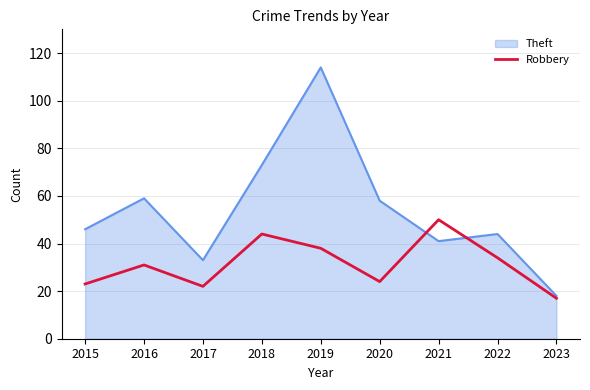

What is the total value across all series at 2021?

91